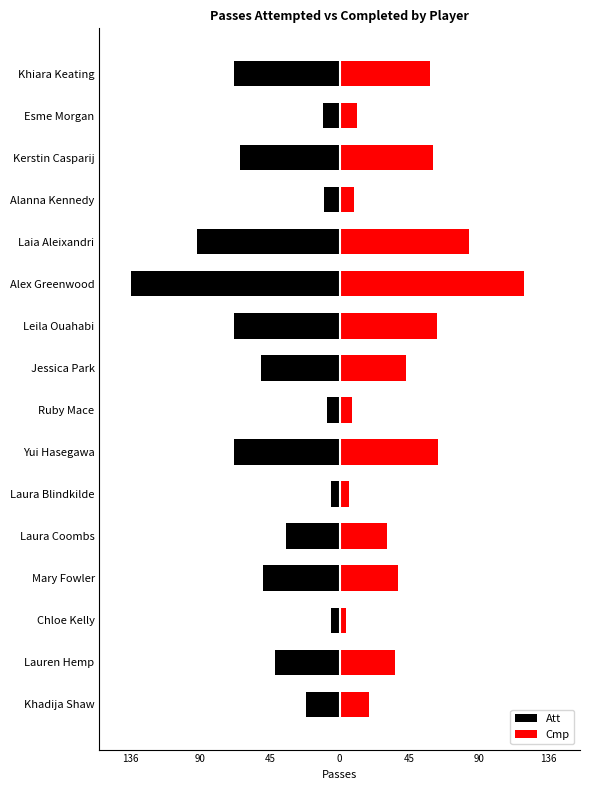

What are all the series names shown in the legend?

Att, Cmp